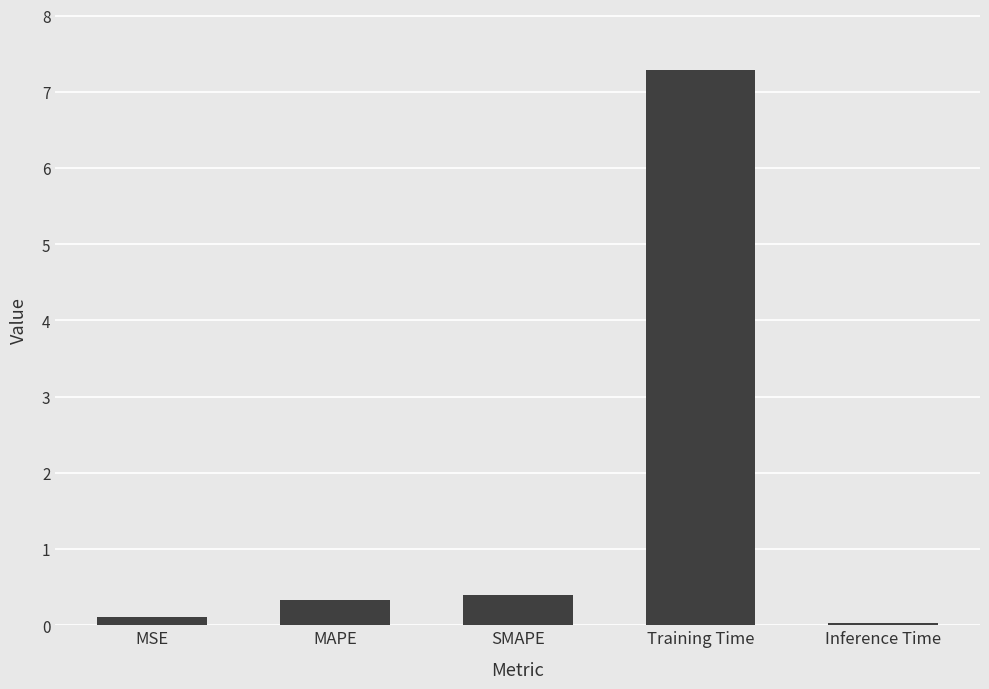

What is the value of the 2nd bar from the left?

0.3